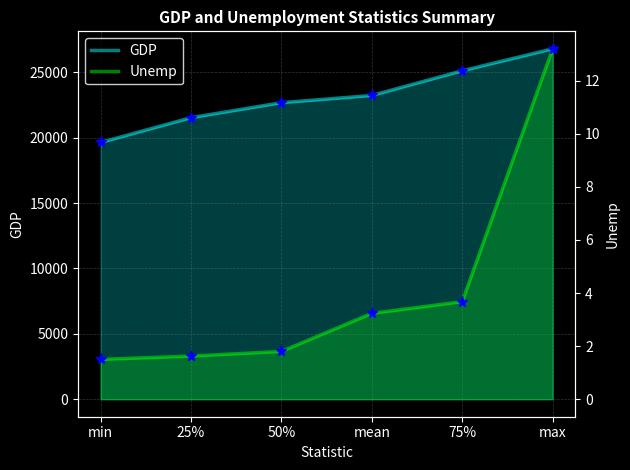

List the series in order of their overall mean, lowest first.

Unemp, GDP